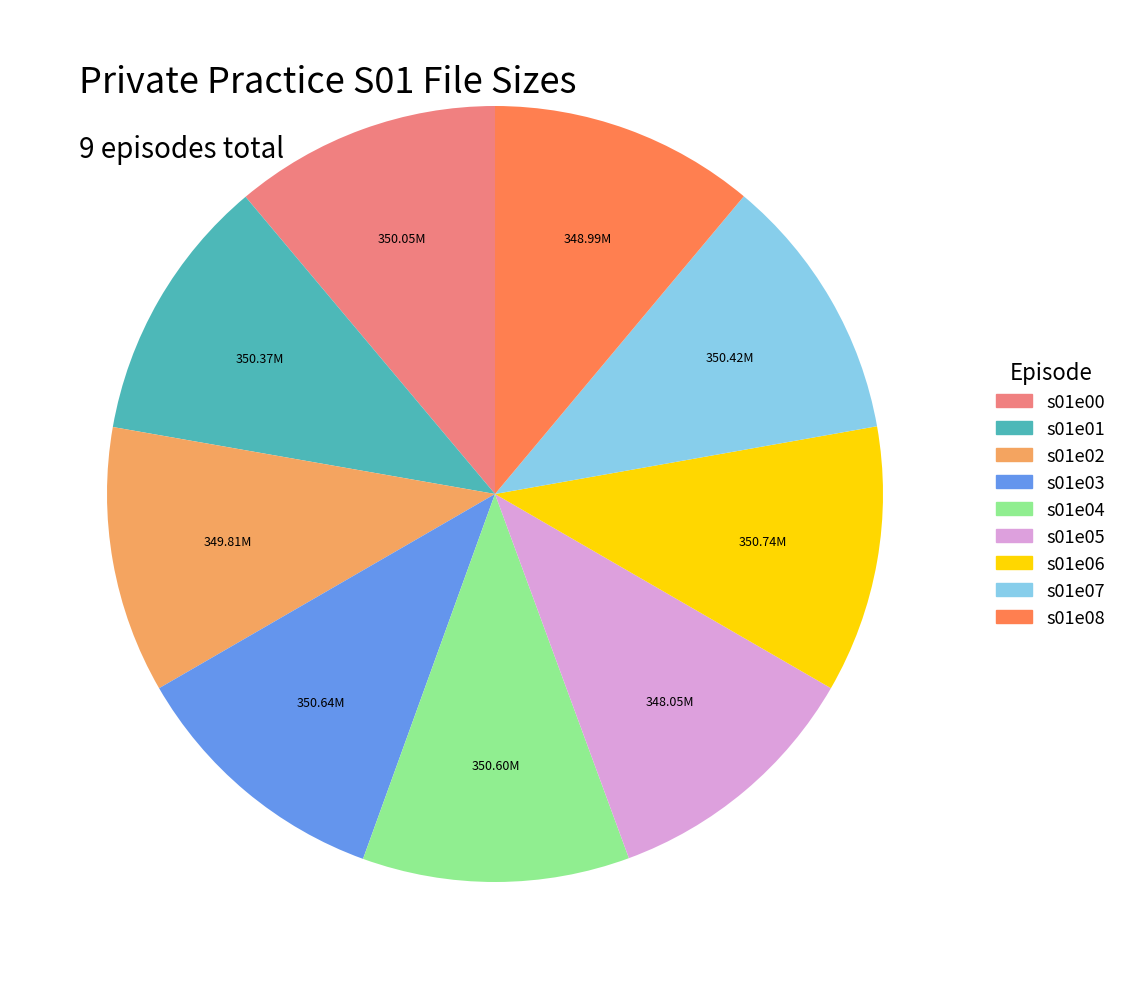

Is s01e00 the majority of the pie?

No